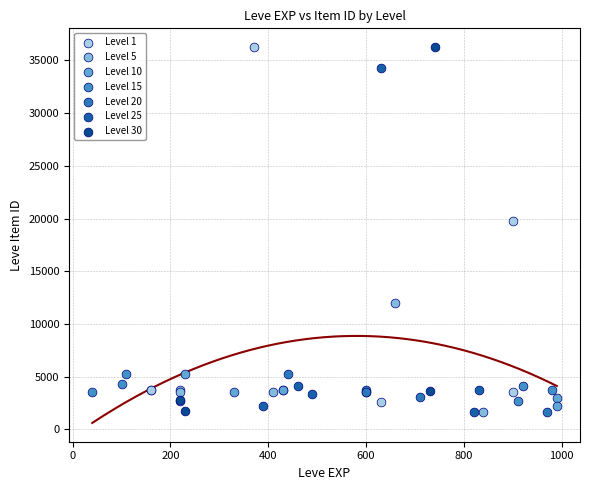

What are all the series names shown in the legend?

Level 1, Level 5, Level 10, Level 15, Level 20, Level 25, Level 30